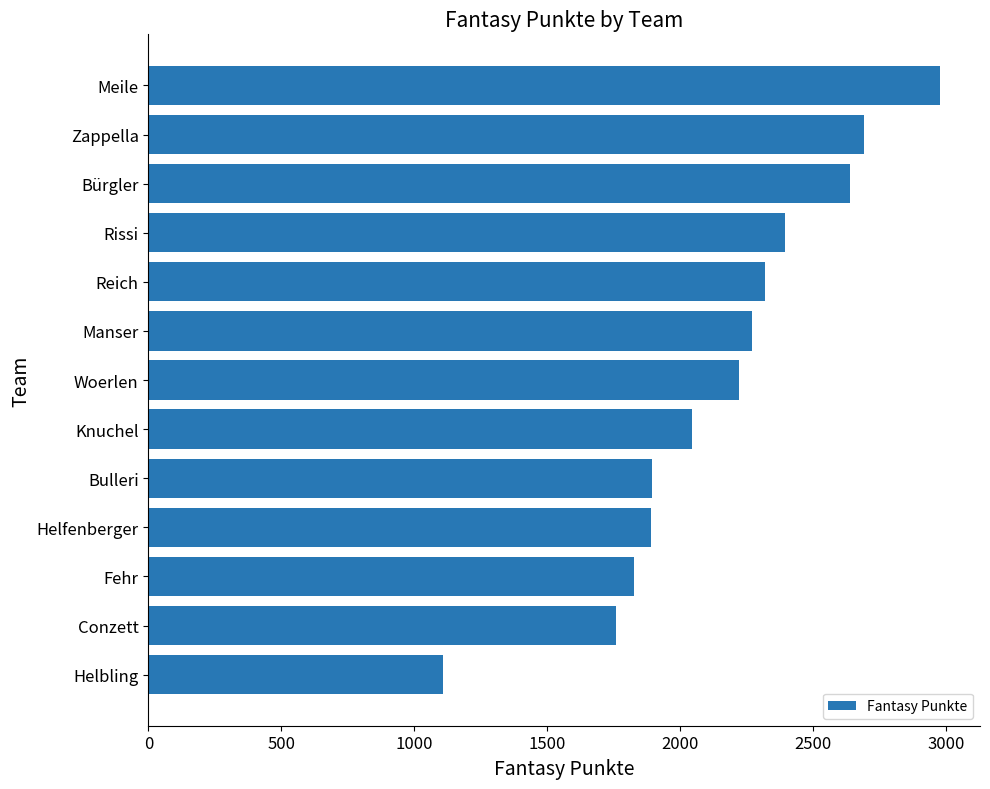

At which category does the chart reach its minimum across all series?

Helbling